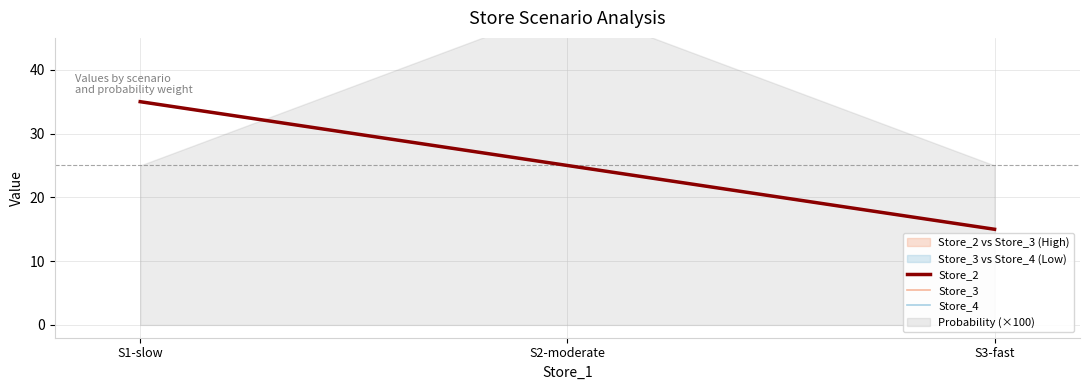

At how many categories does at least one series exceed 25?

1